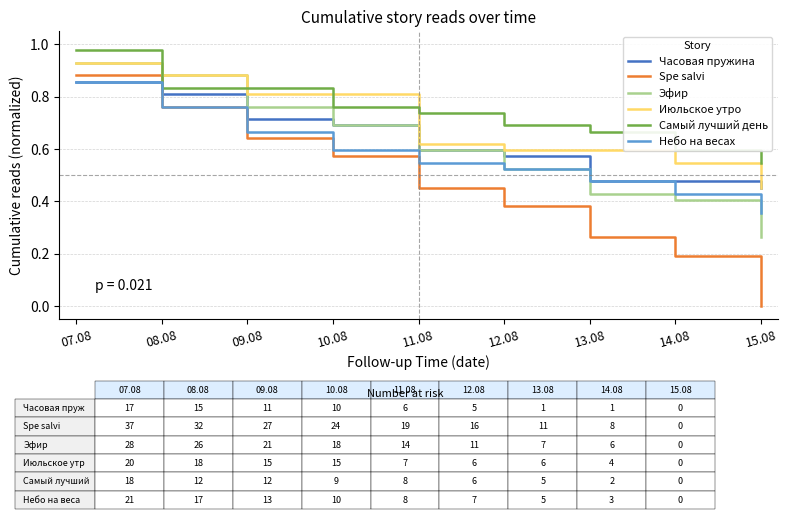

At which category is the sum across all series the highest?

07.08